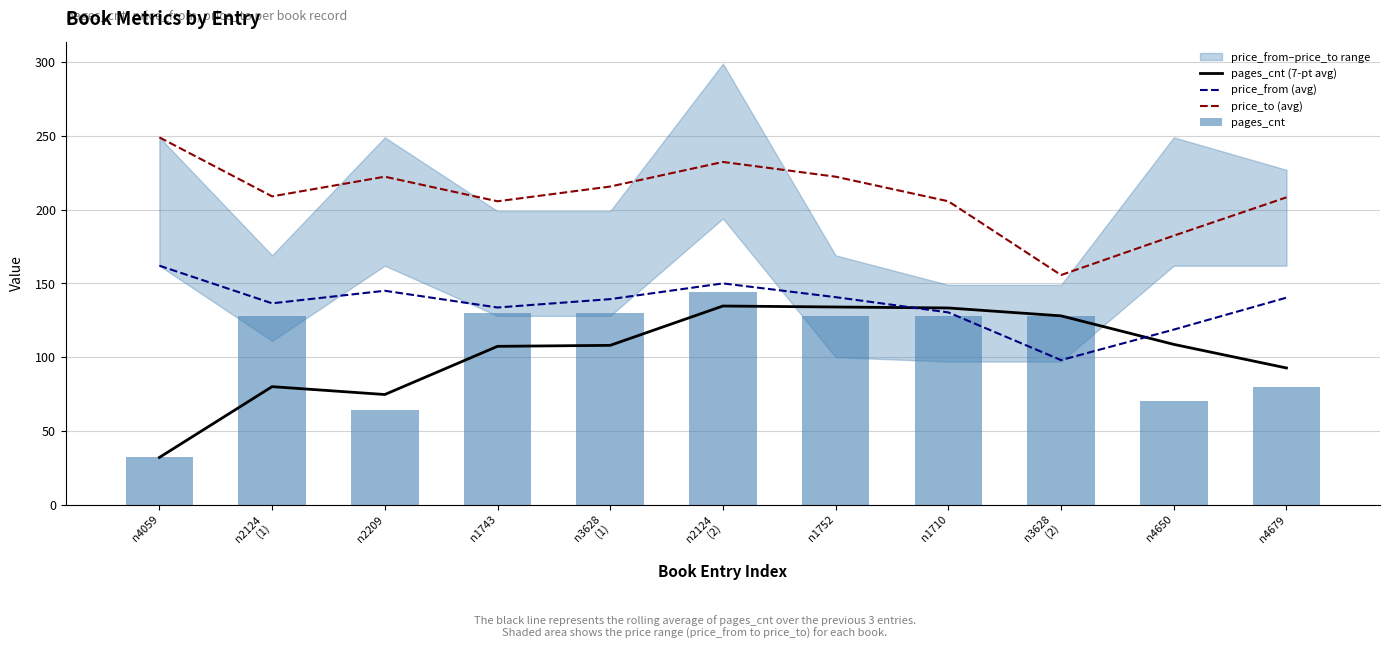

The price_from (avg) series shows 118.7 at n4650. True or false?

True